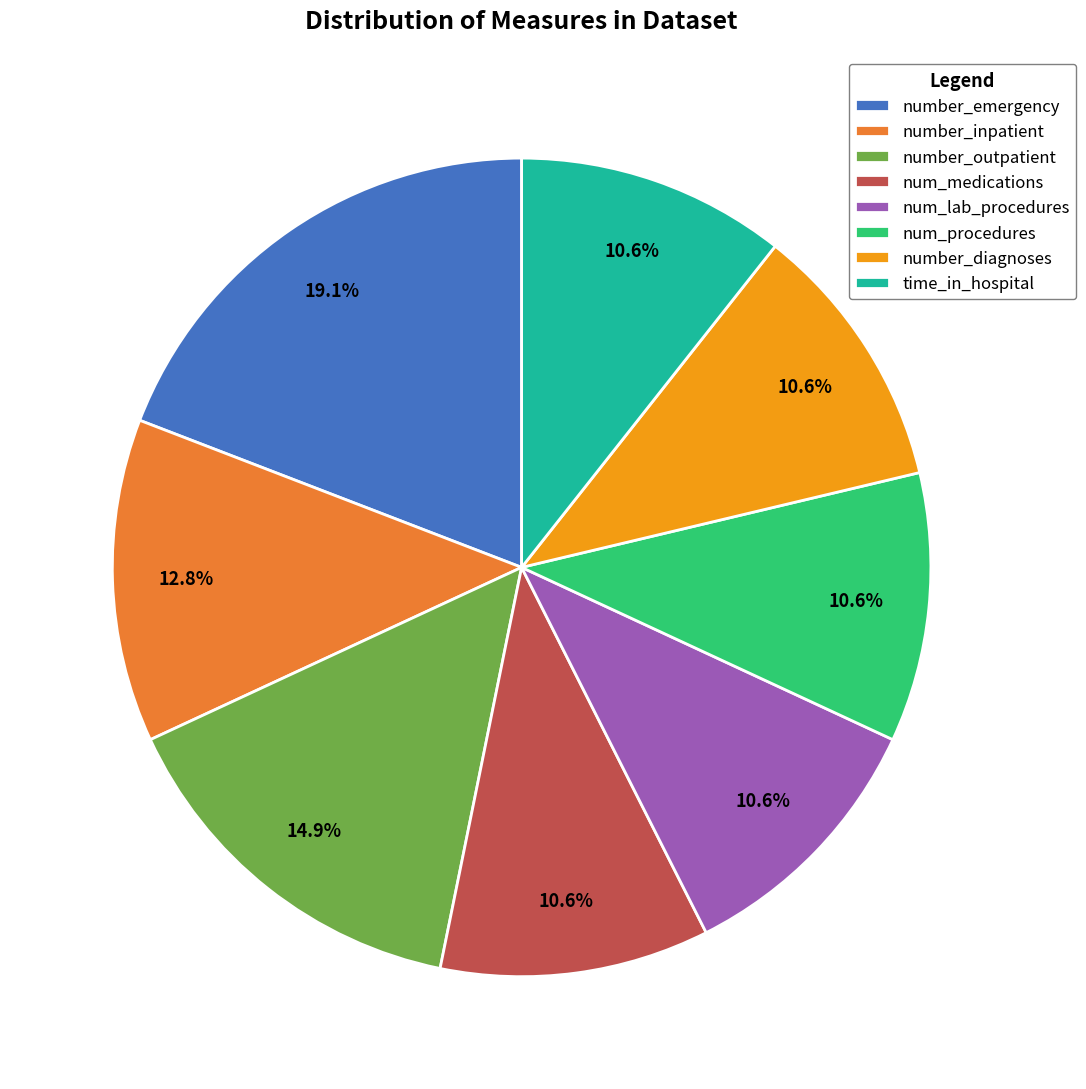

Count the number of slices in the pie.

8